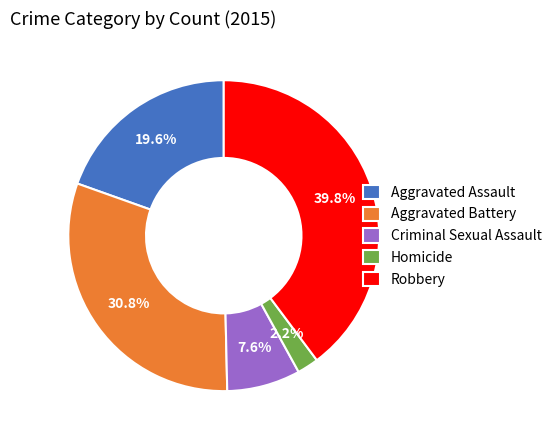

Combined, do Aggravated Assault and Robbery account for over 50%?

Yes